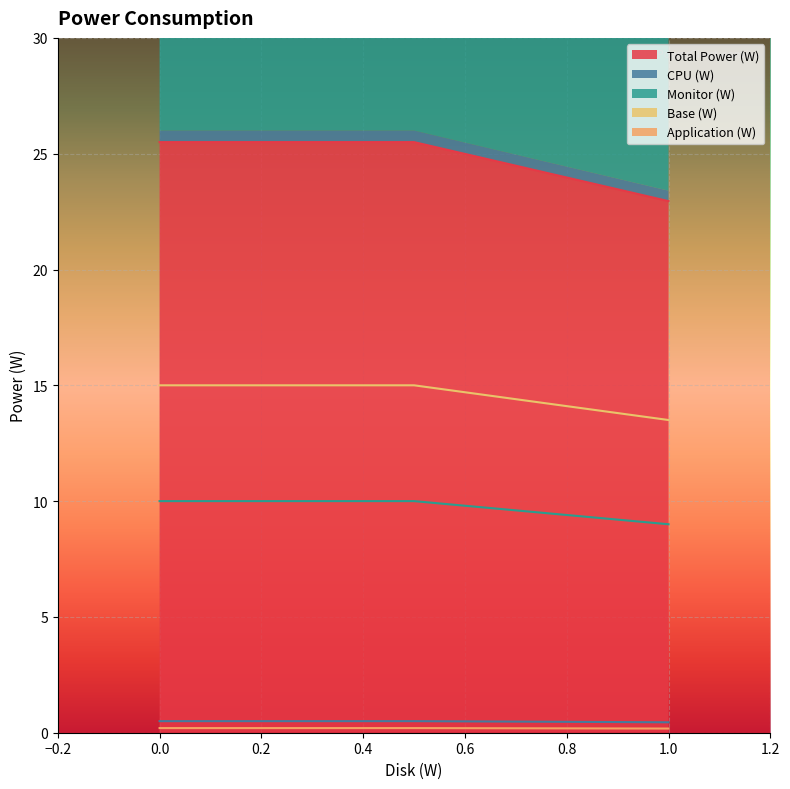

How many lines are shown in the chart?

5